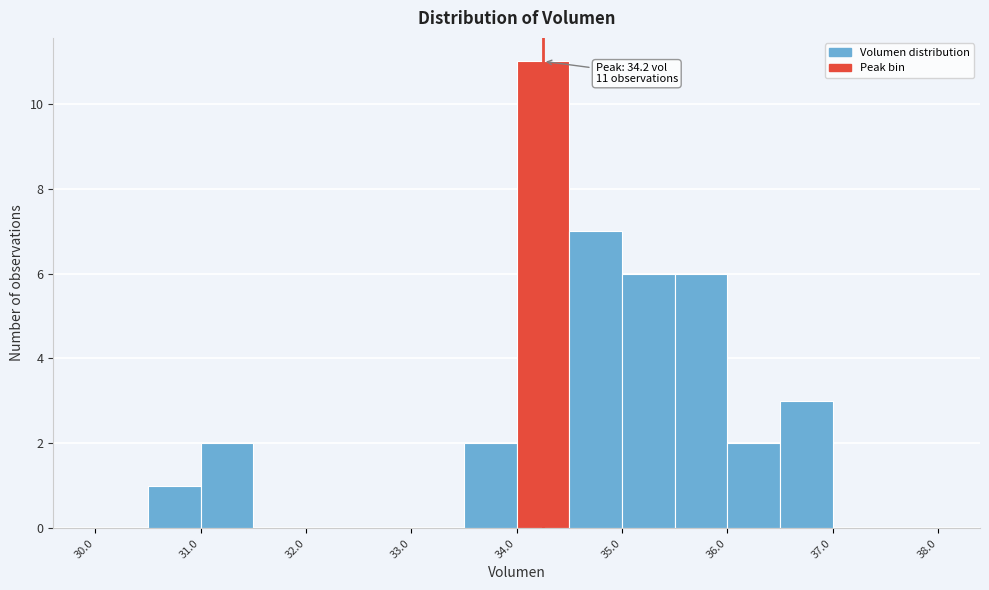

Over which range of the x-axis is the bar tallest?

34.0 to 34.5